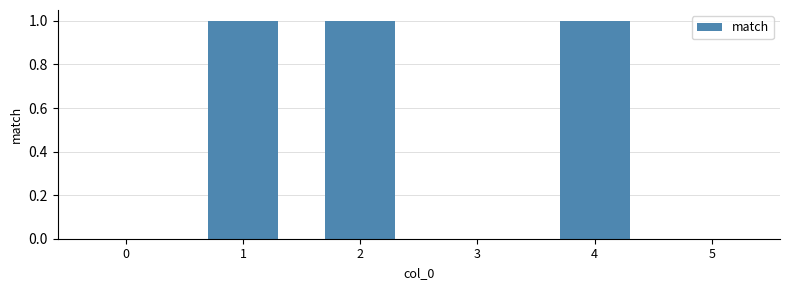

Reading right to left, extract all data points from this chart.

5=0	4=1	3=0	2=1	1=1	0=0